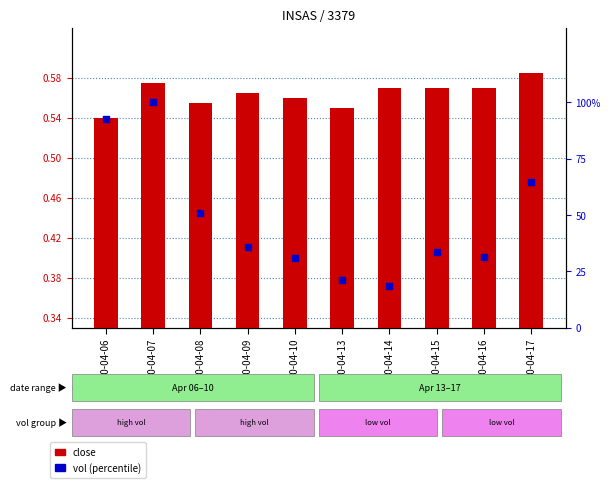

At how many categories does at least one series exceed 31?

7